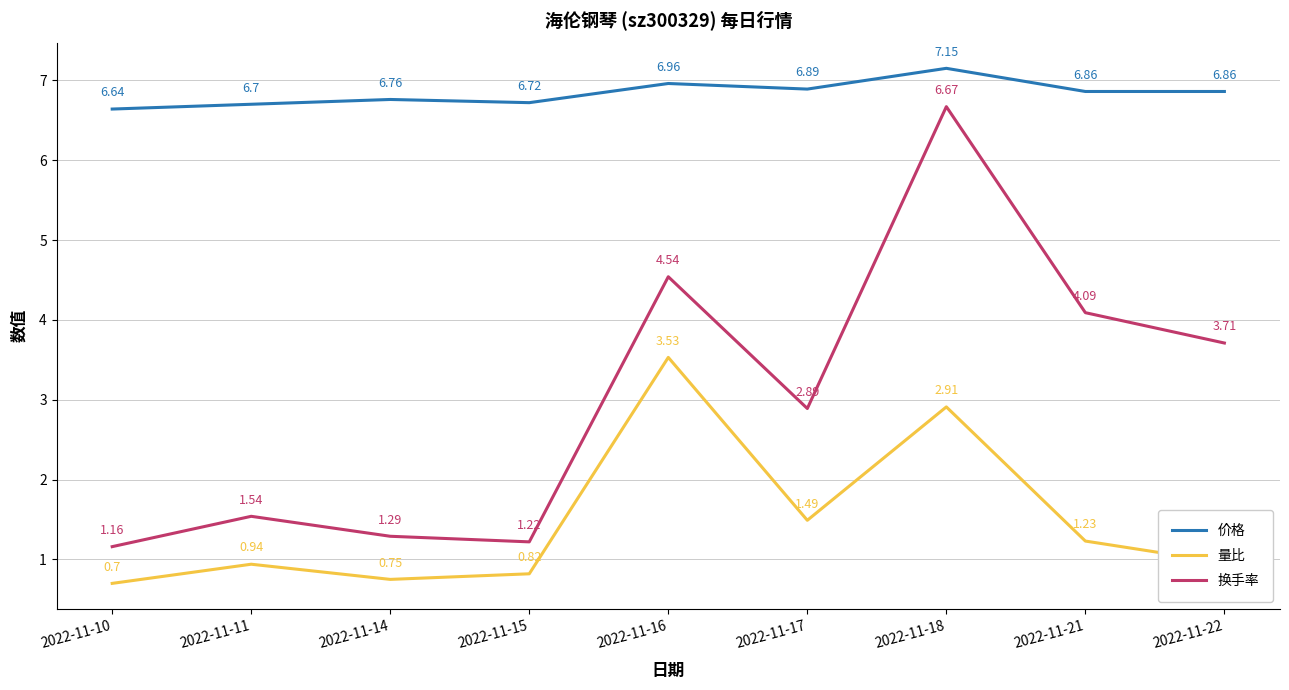

True or false: 换手率 and 量比 cross at least once.

False